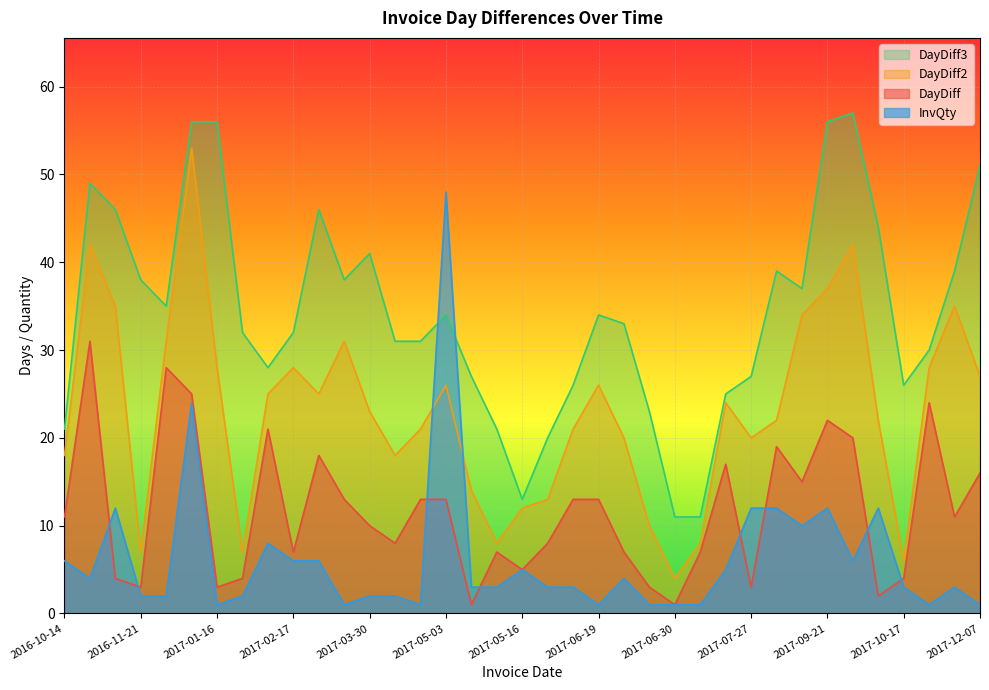

After their last crossing, which series has the higher values: InvQty or DayDiff3?

DayDiff3